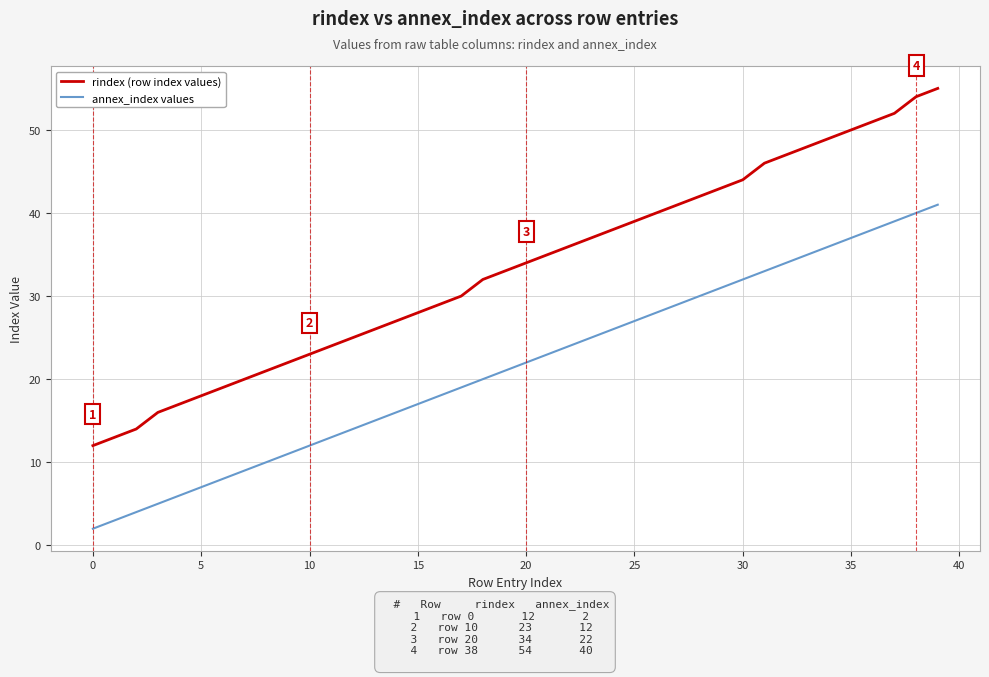

What is the average value of the rindex (row index values) series?

33